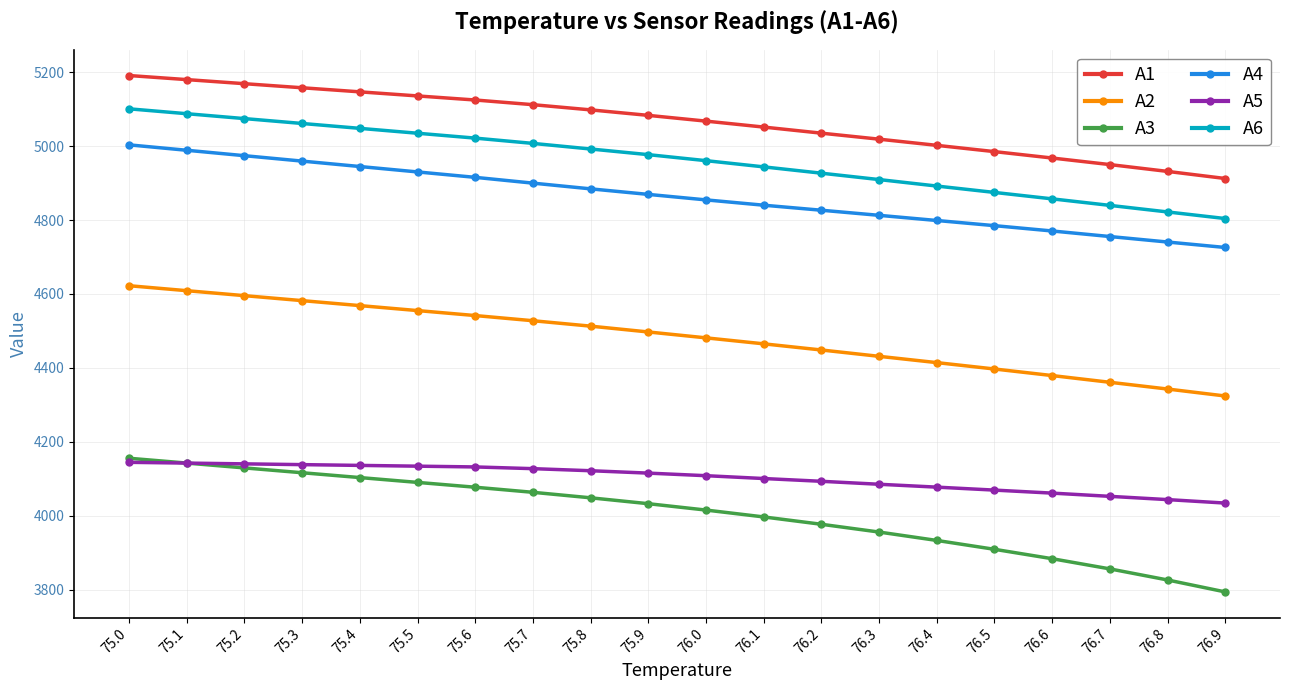

Where does the A5 series first go above 4115?

75.0